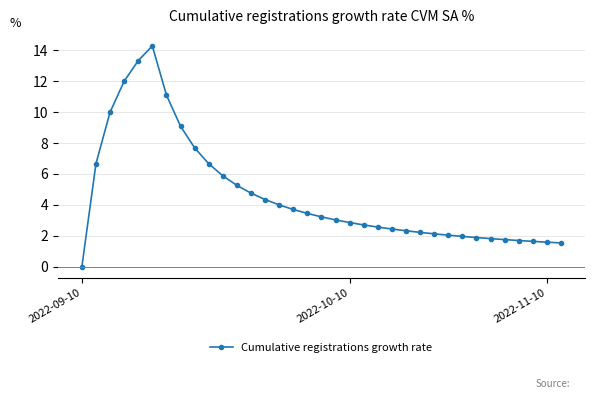

What is the difference between the maximum and minimum values?

14.3